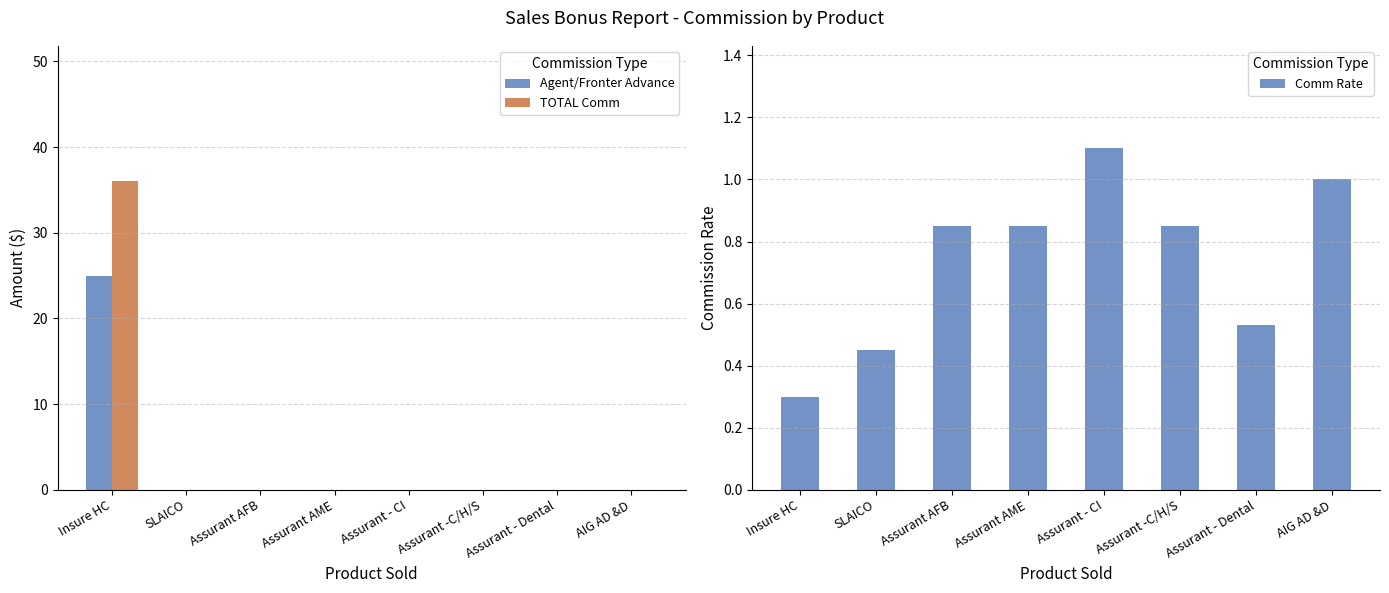

Is the value of TOTAL Comm at Assurant AME greater than the value of Comm Rate at Assurant - Dental?

No